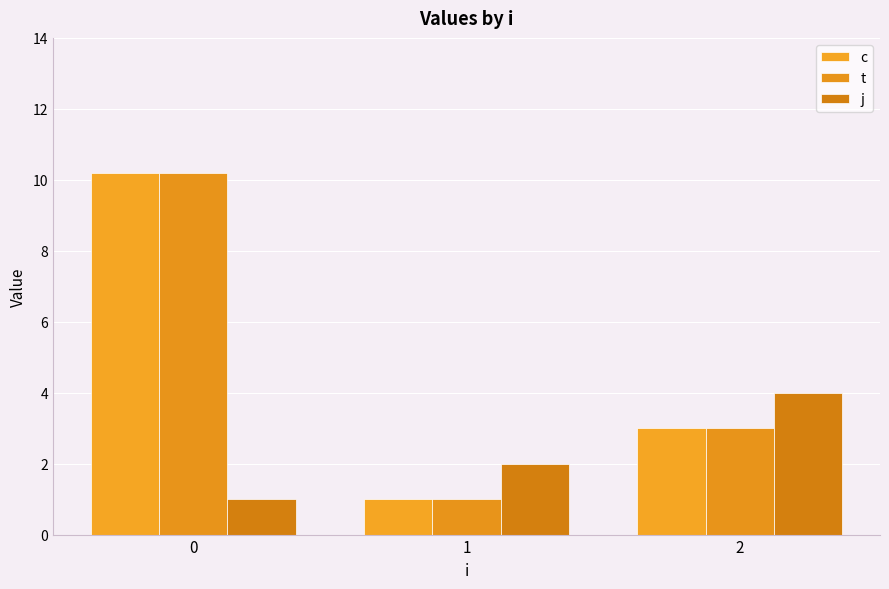

Are the bars grouped side by side (vs. stacked)?

Yes